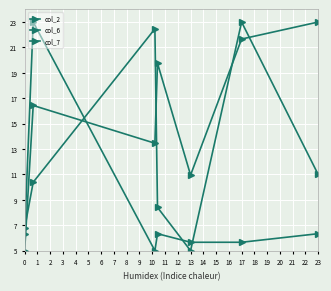

How many data points in col_6 are less than 10?

3